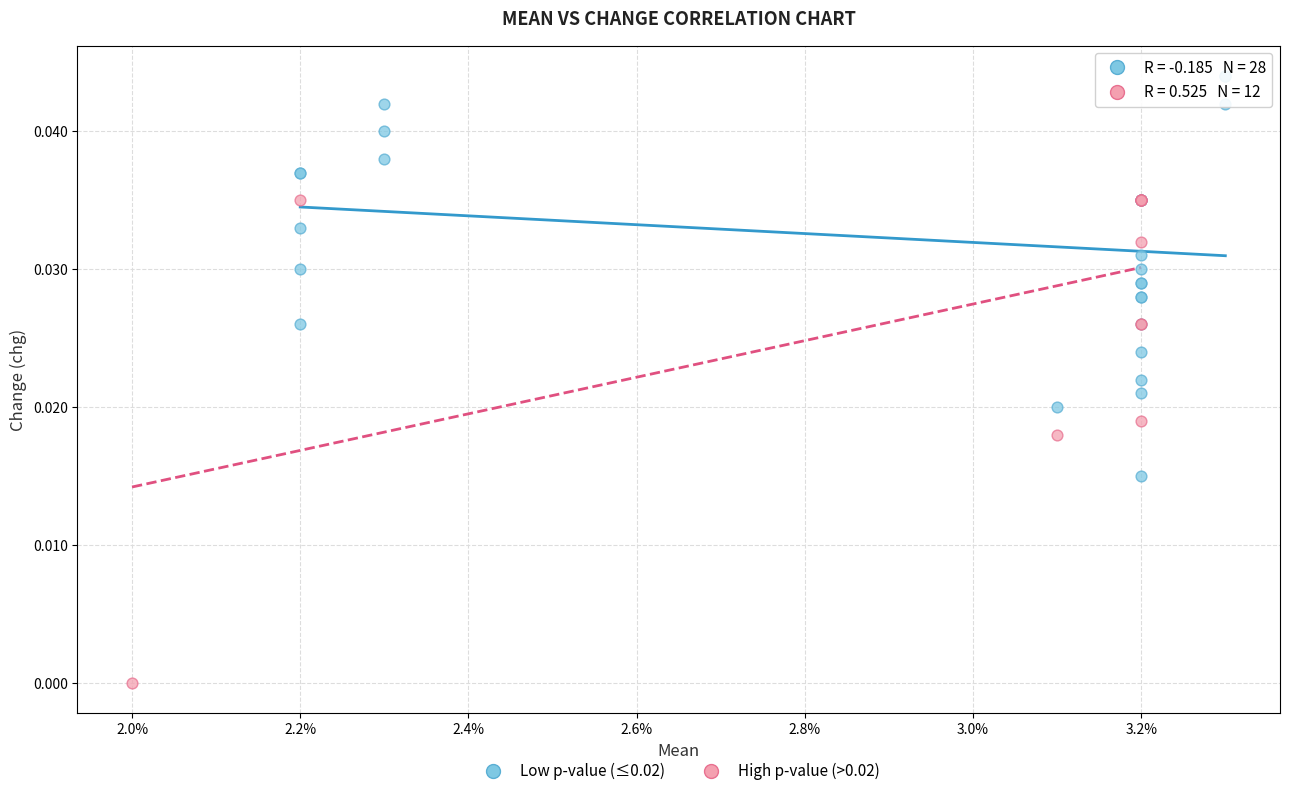

Which series reaches the maximum Y coordinate?

Low p-value (≤0.02)